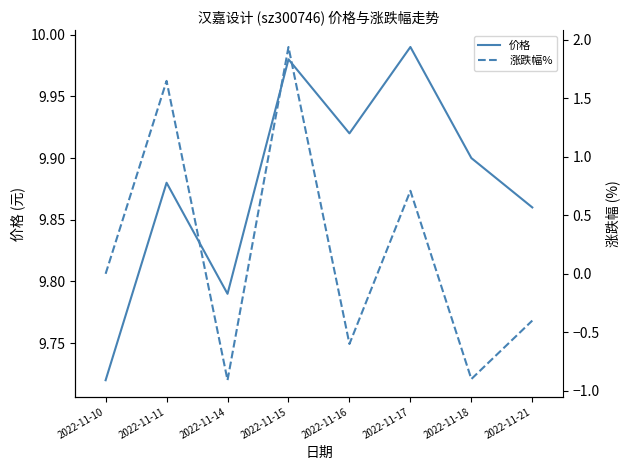

Where is the first local maximum for 涨跌幅%?

2022-11-11